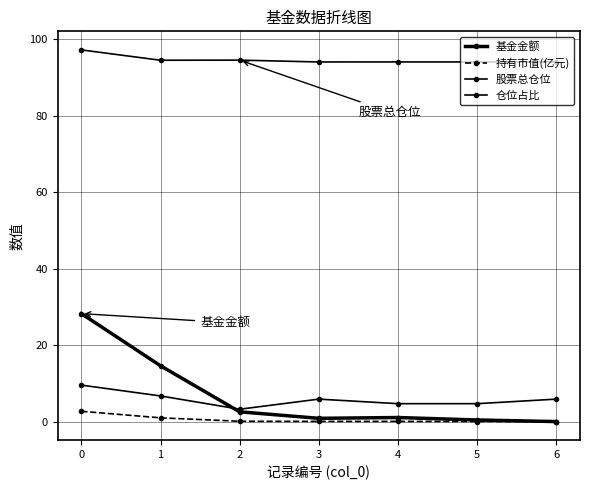

What is the spread (max minus min) of values at 0?

94.5